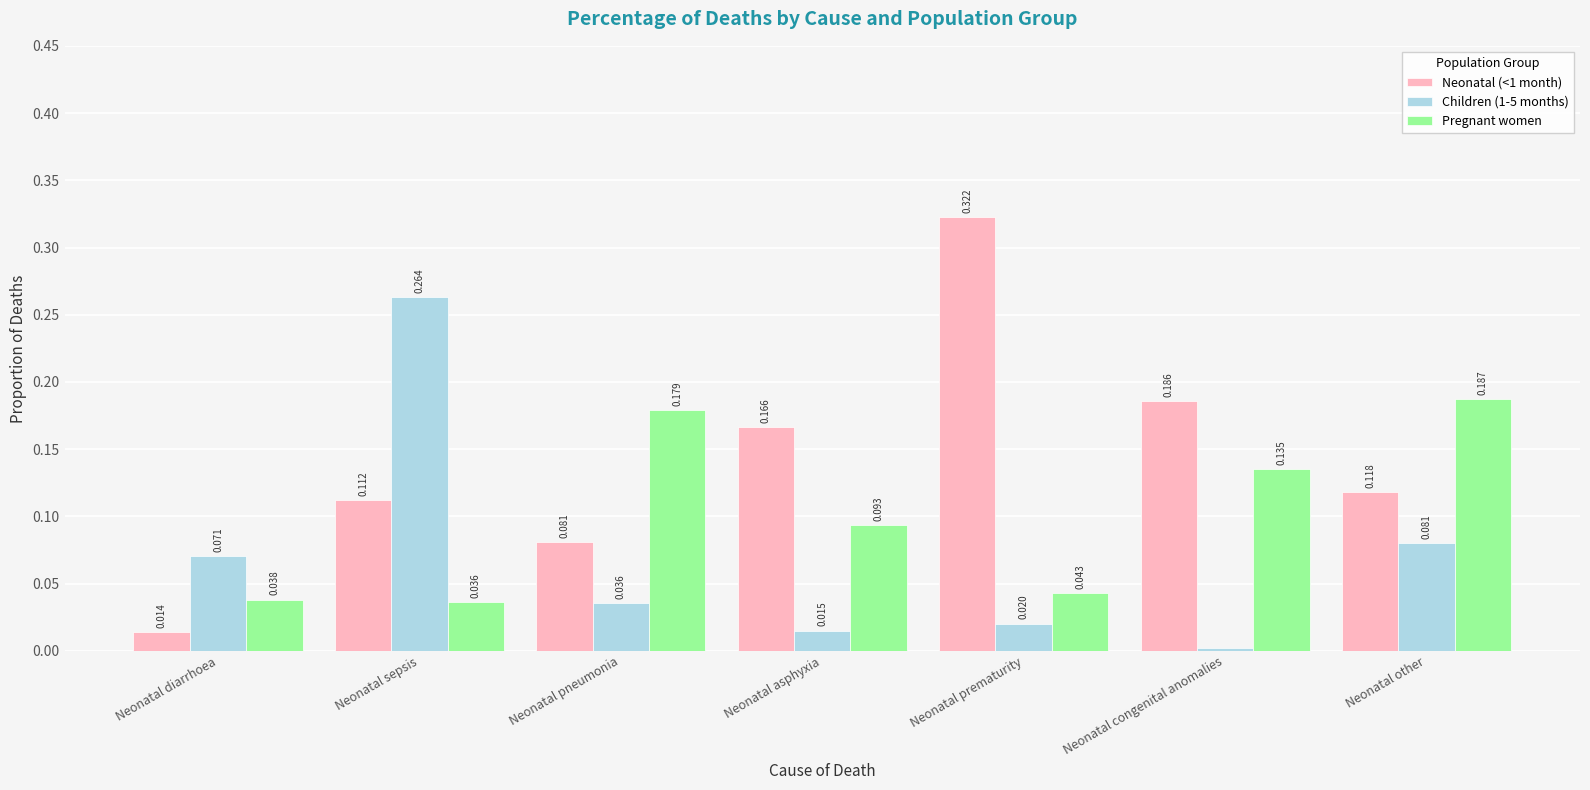

How many bars are there in each group?

3